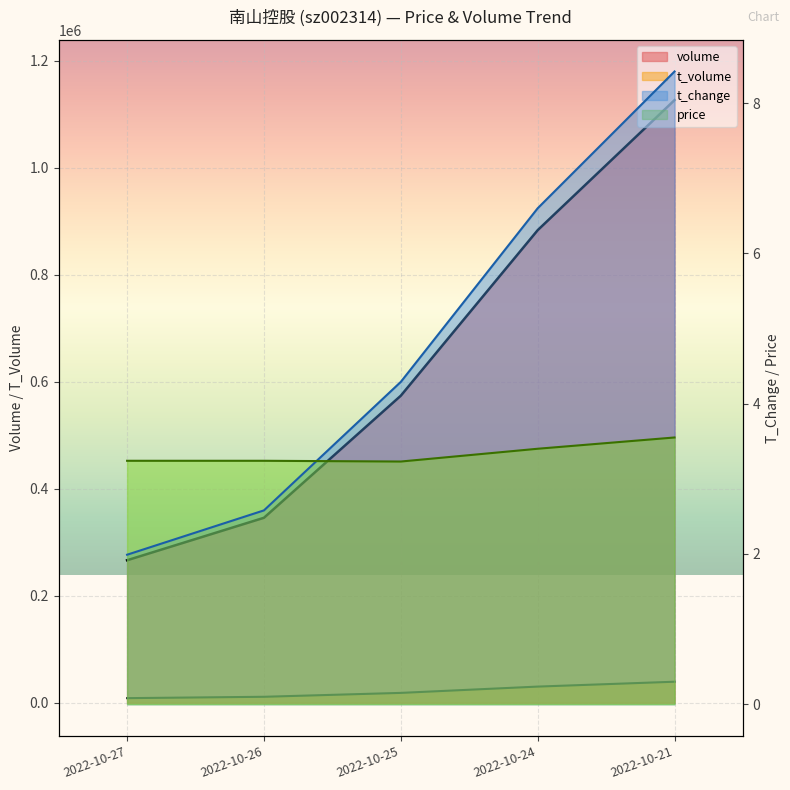

What is the total value across all series at 2022-10-25?

592335.5